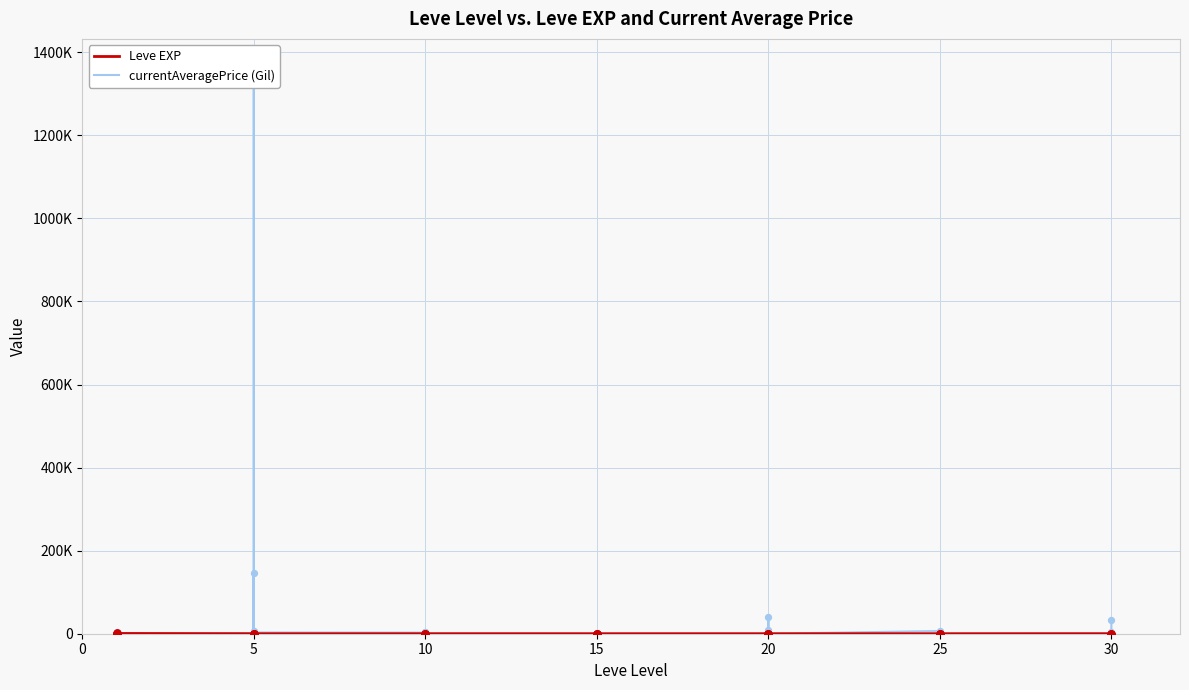

What is the total value across all series at 10?

2670